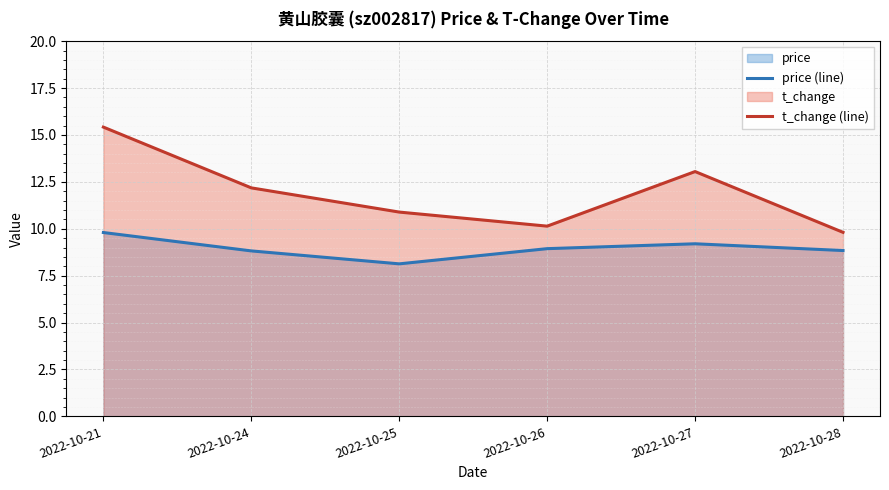

Does the chart display data point markers on the line(s)?

No